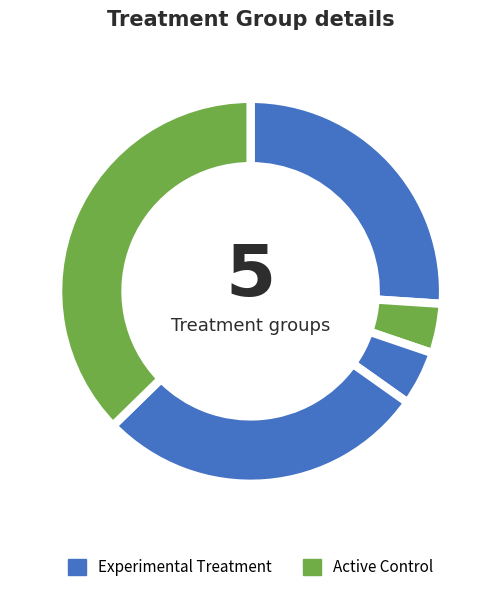

How many slices are in this pie chart?

5